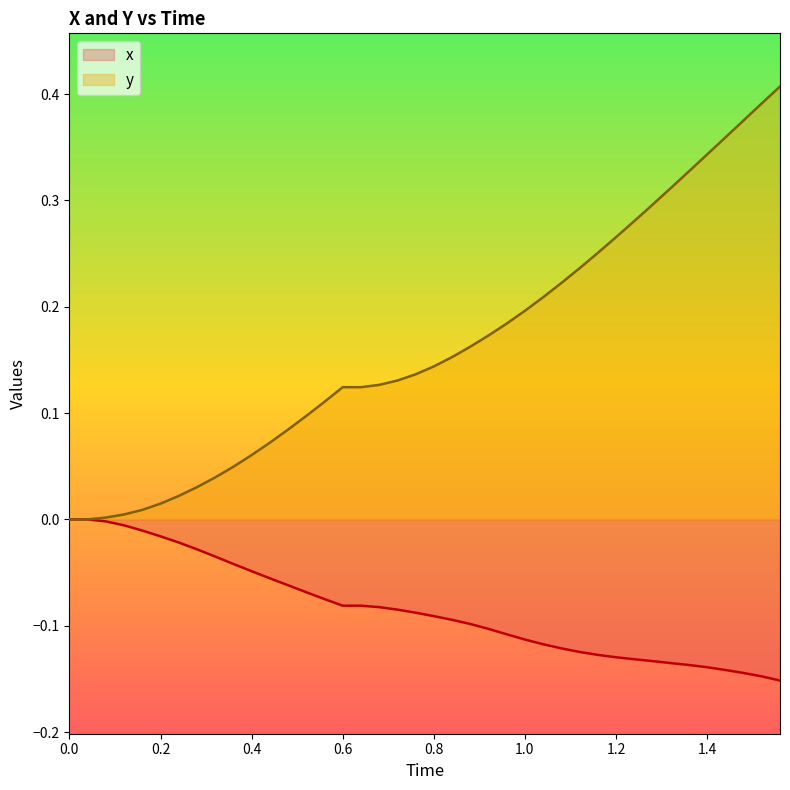

Rank the series by their average value, from highest to lowest.

y, x